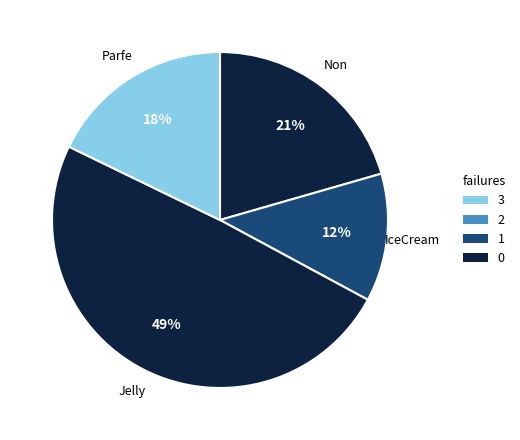

Count the number of slices in the pie.

4